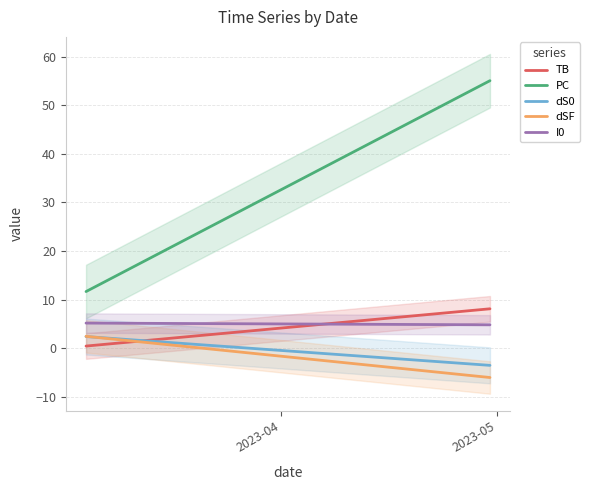

List the series in order of their peak value, lowest first.

dS0, dSF, I0, TB, PC